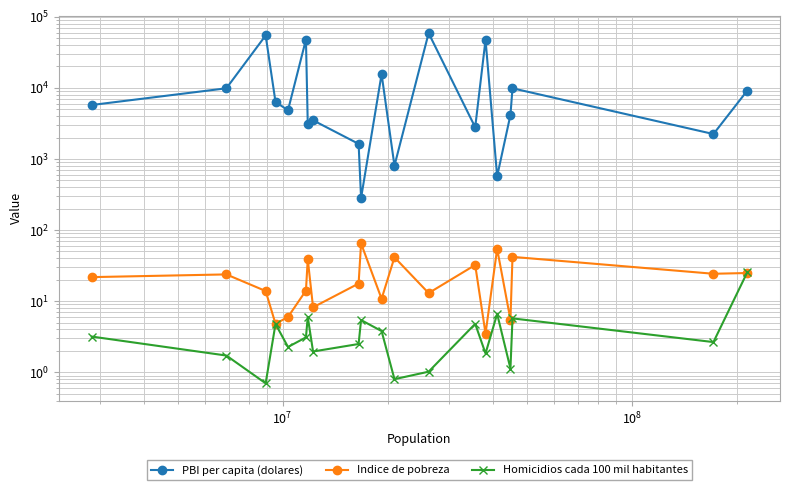

How many series are shown in this chart?

3